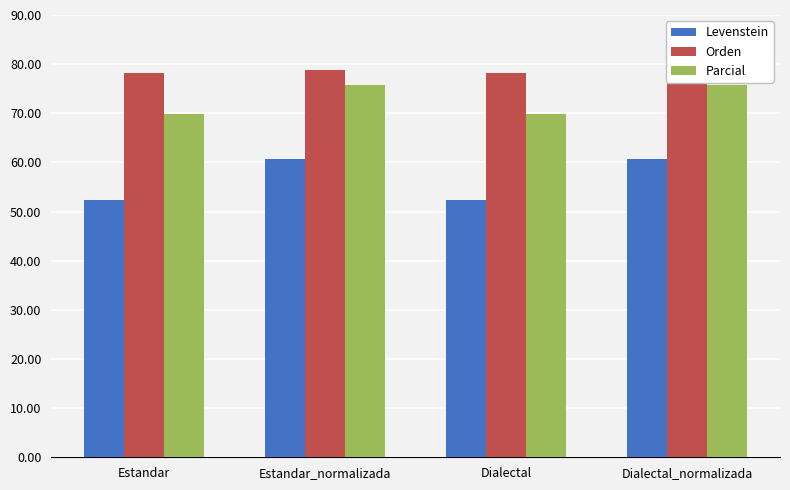

What is the value of the Parcial bar at the 2nd from the left?

75.7